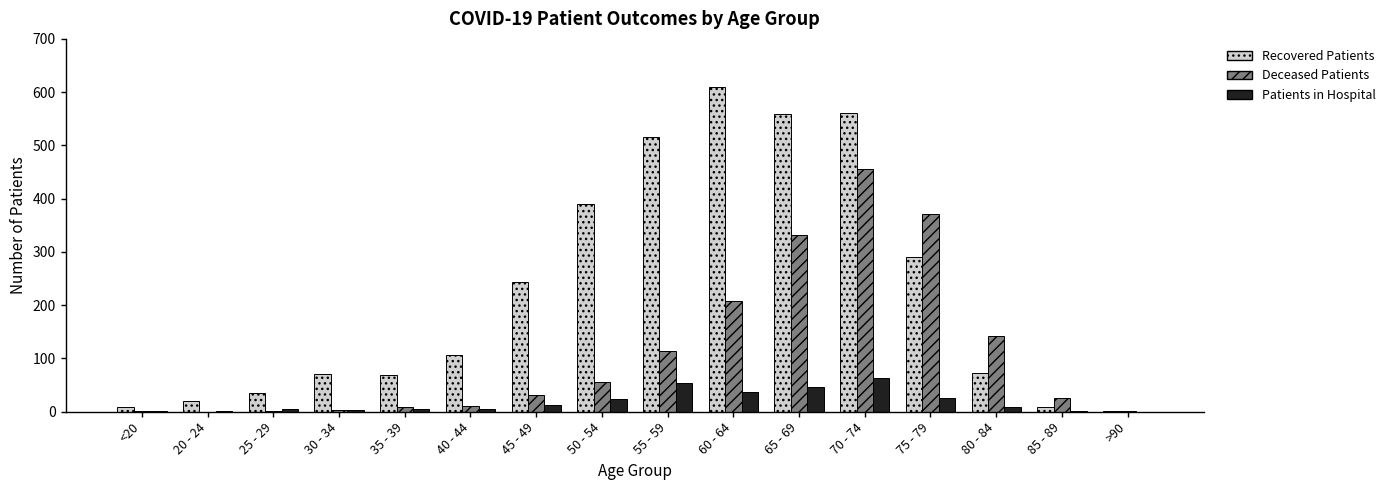

Where is Recovered Patients nearest to the value 305?

75 - 79